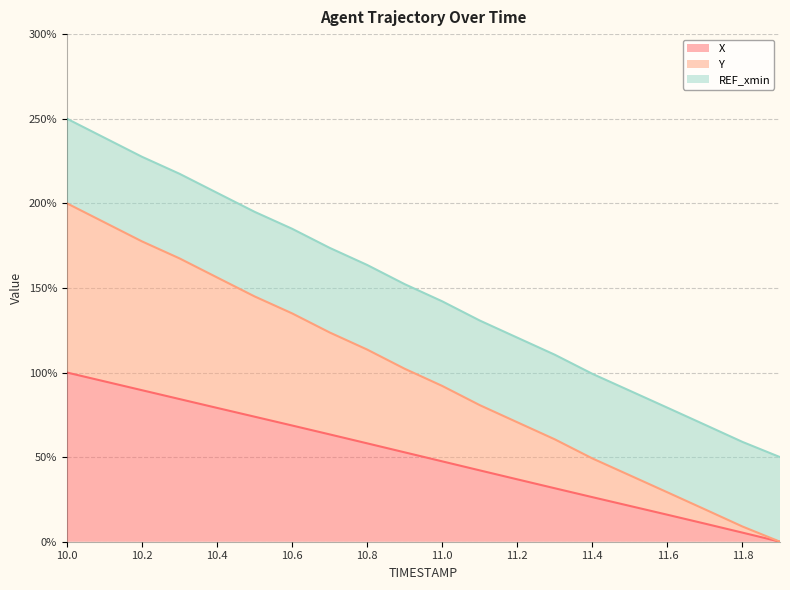

The value of X at 10.8 is 100.8. True or false?

False